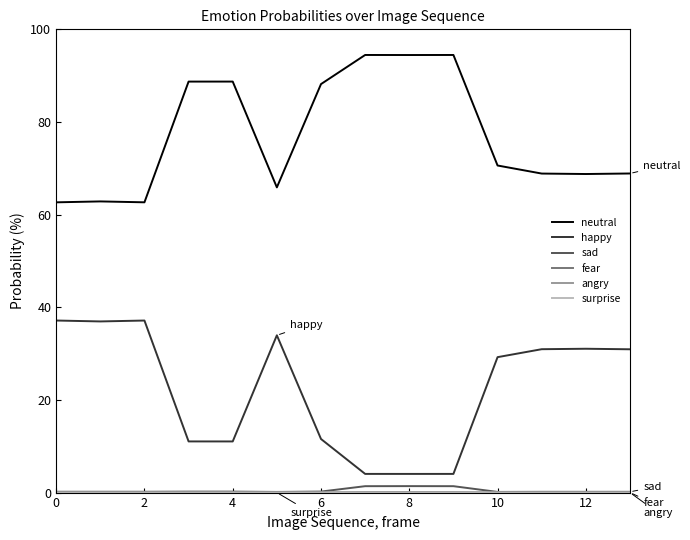

Which series has the largest total across all categories?

neutral